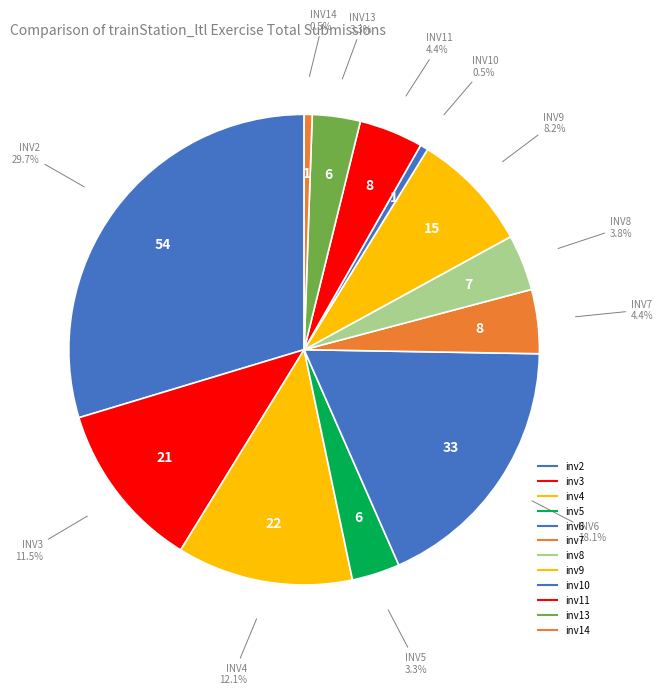

To the nearest percent, what portion does inv5 represent?

3%